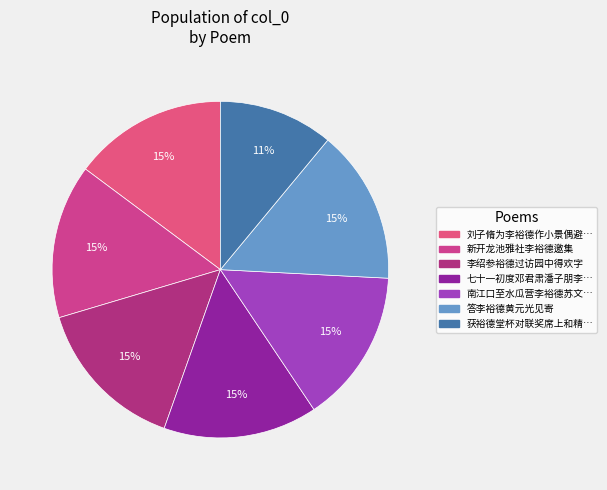

What is the smallest slice in the pie chart?

获裕德堂杯对联奖席上和精华兄《即兴》元玉